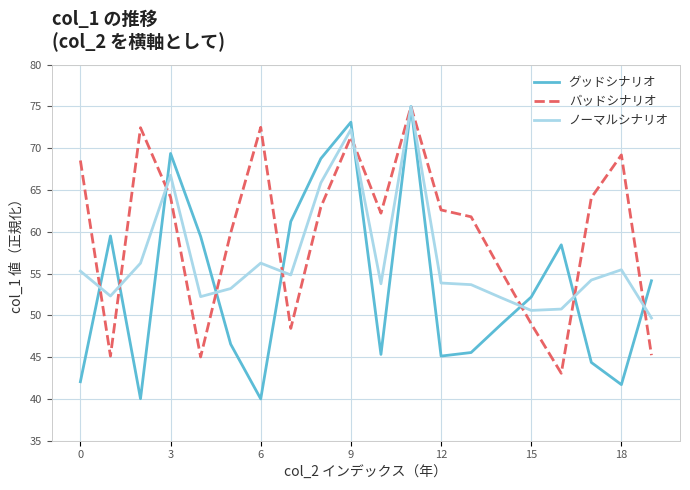

What is the maximum value for グッドシナリオ?

75.0